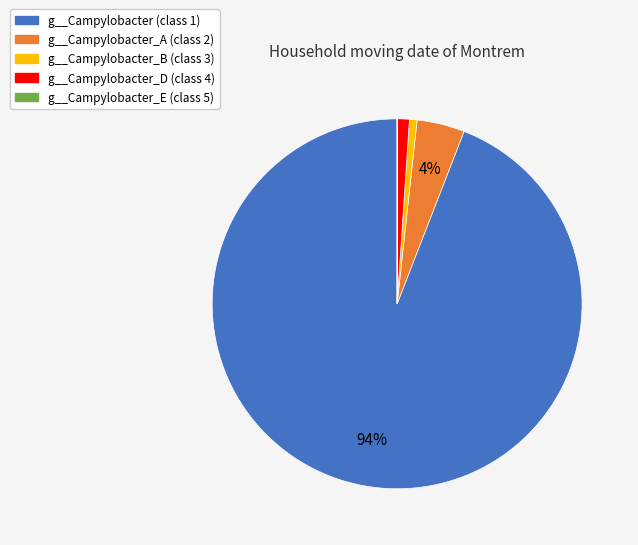

To the nearest percent, what is the combined percentage of g__Campylobacter_D (class 4) and g__Campylobacter_A (class 2)?

5%